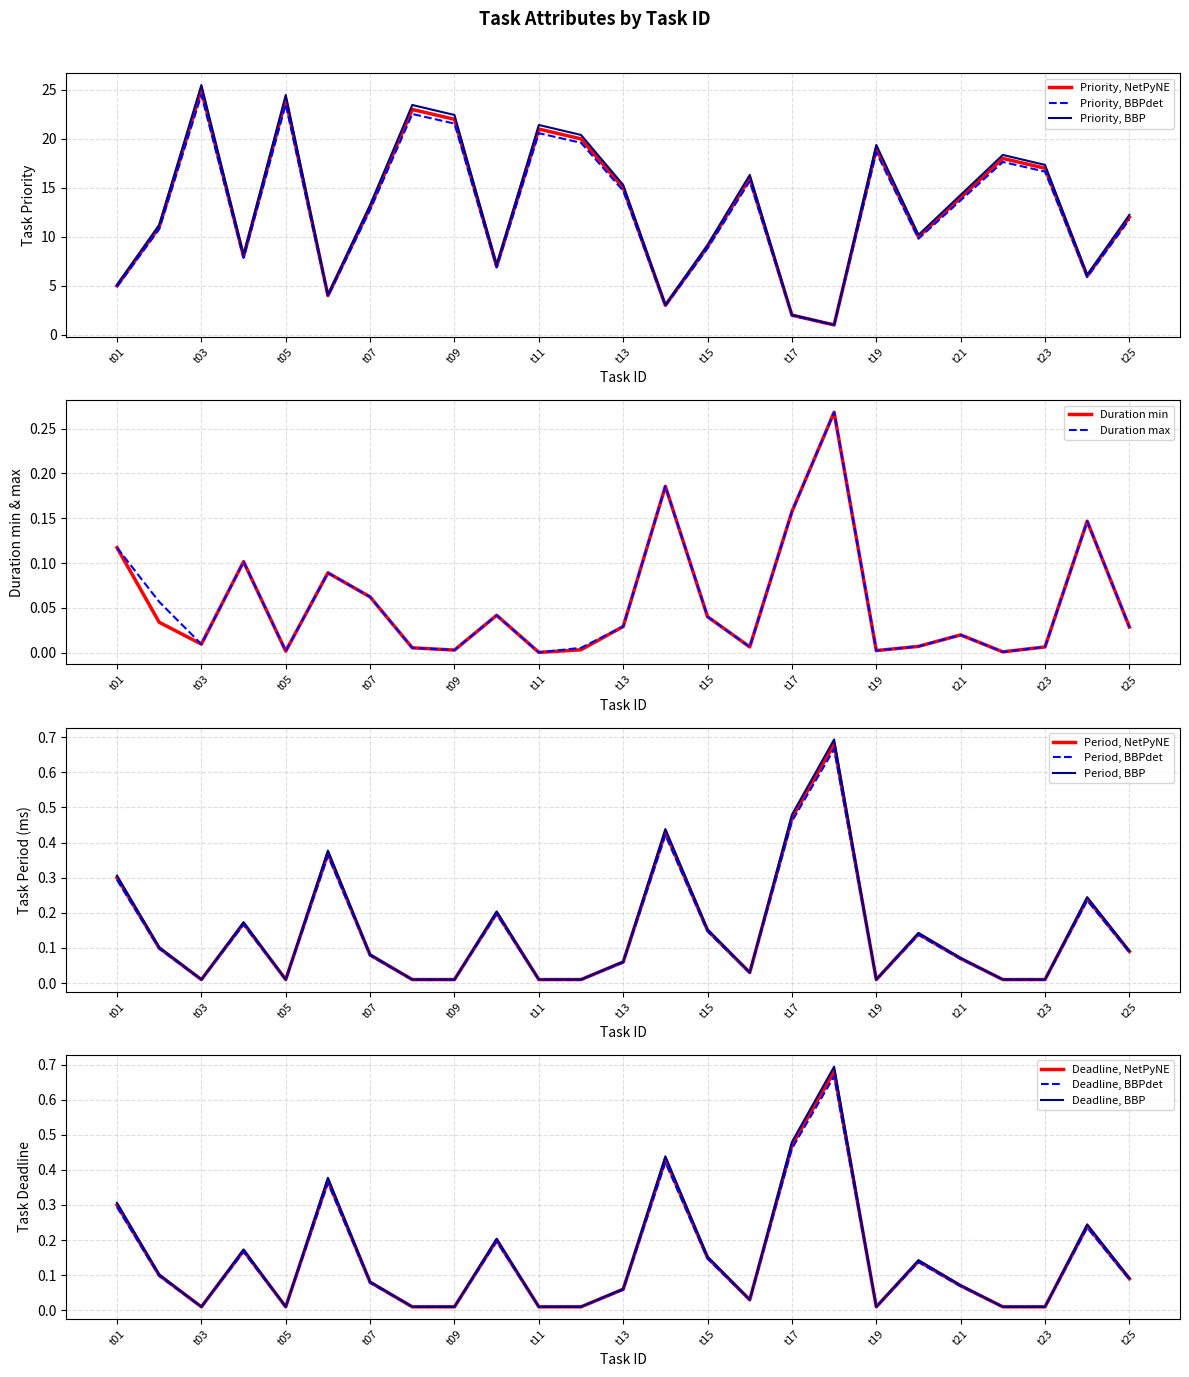

How many data points in Task Priority are less than 13?

12